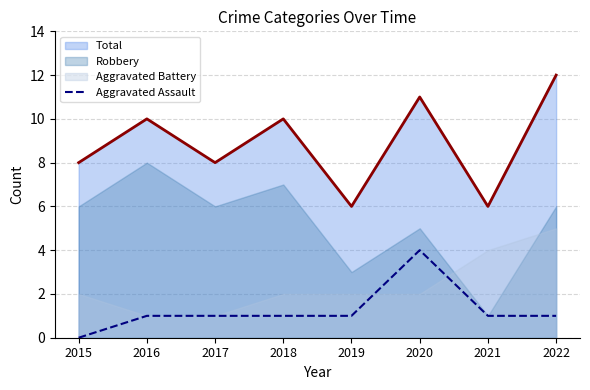

True or false: Aggravated Assault and Total cross at least once.

False